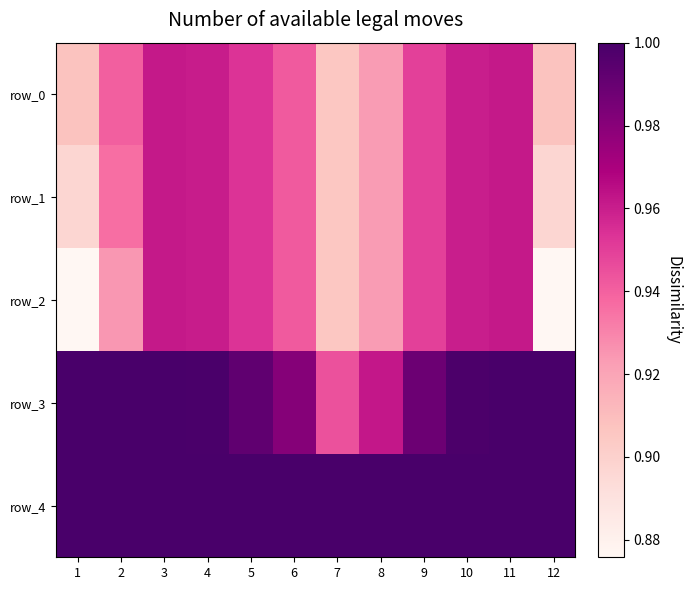

How many row_0 values are between 0 and 1?

12